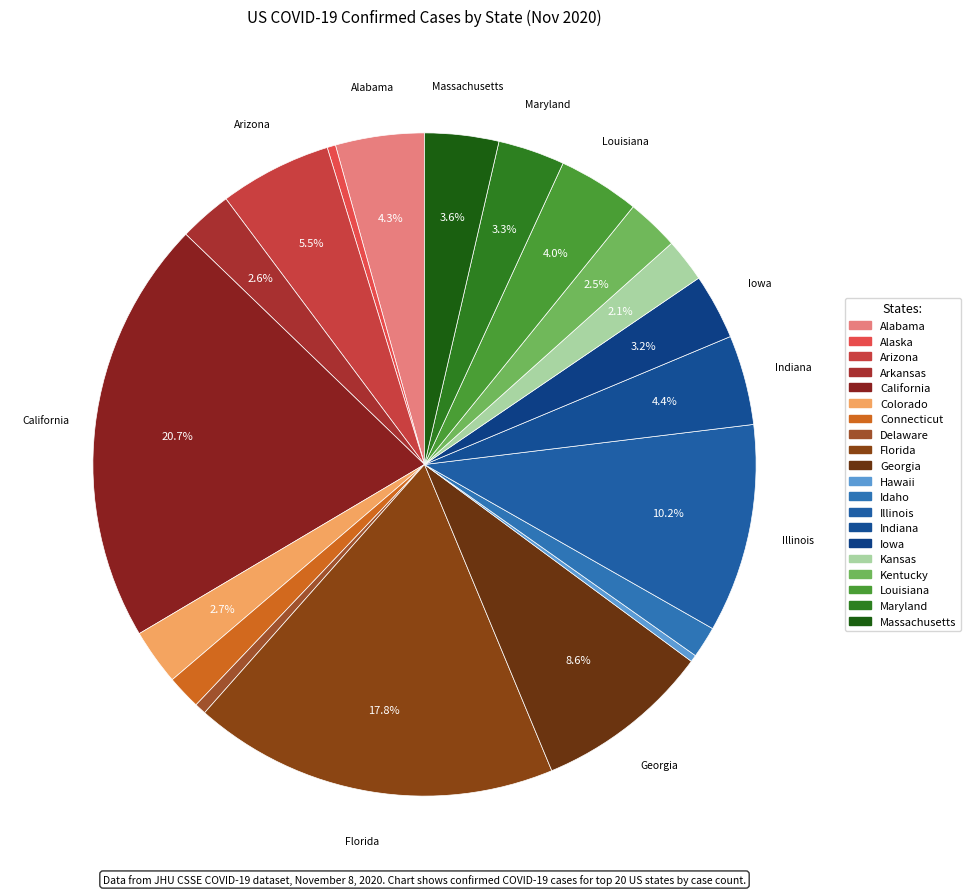

To the nearest percent, what percentage of the pie is Arkansas?

3%